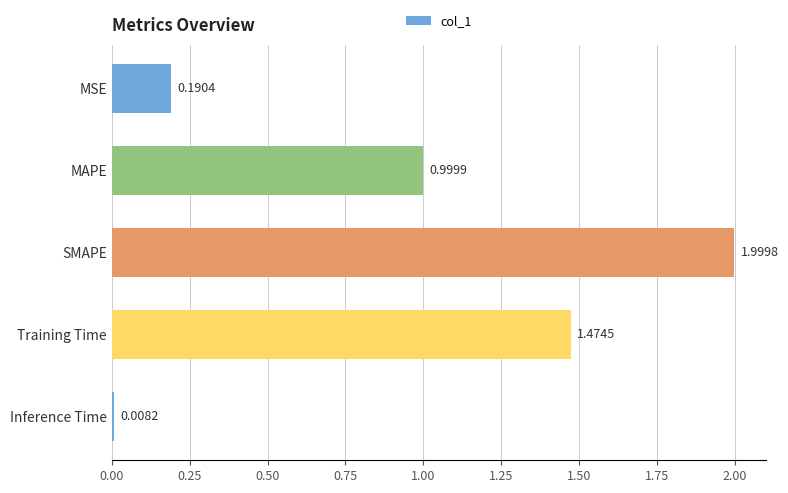

What is the sum of all values?

4.7